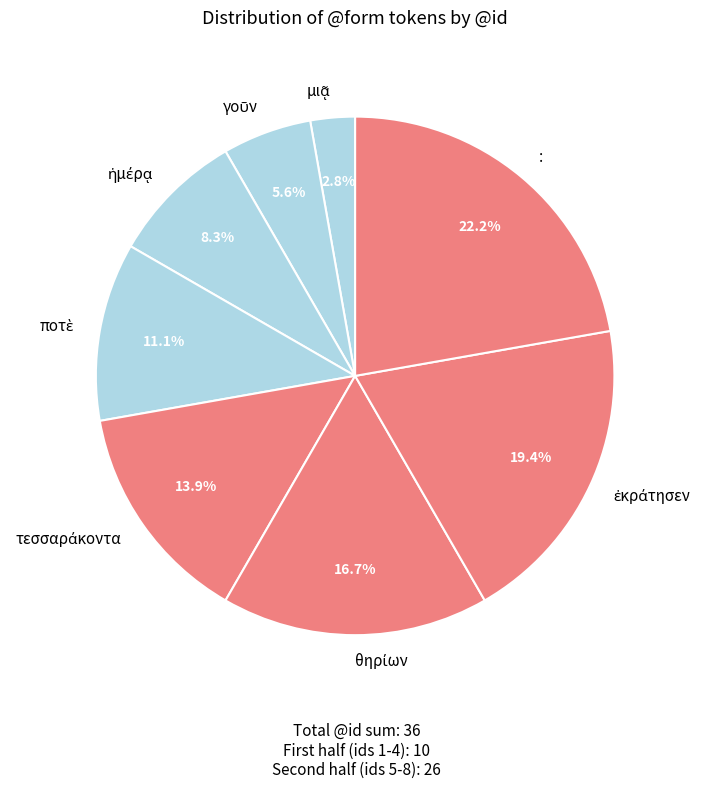

Does any single category account for the majority?

No